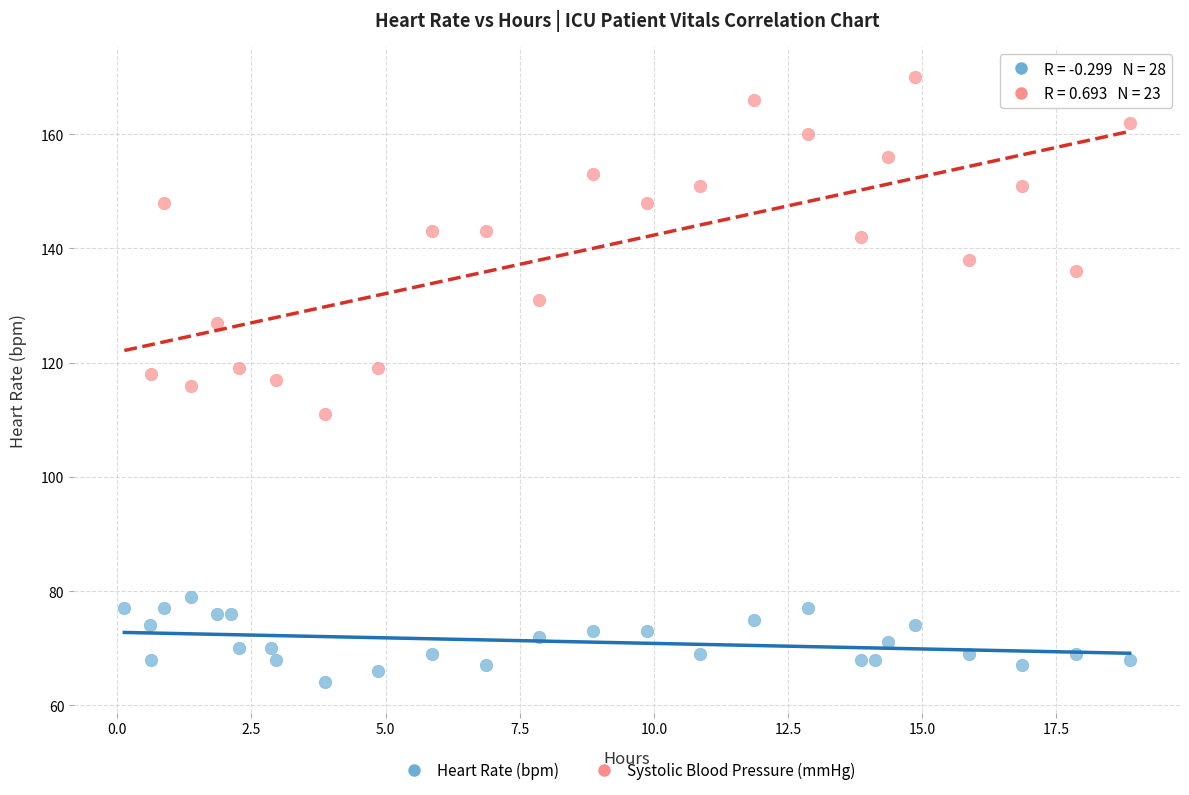

Which series reaches the maximum Y coordinate?

Systolic Blood Pressure (mmHg)